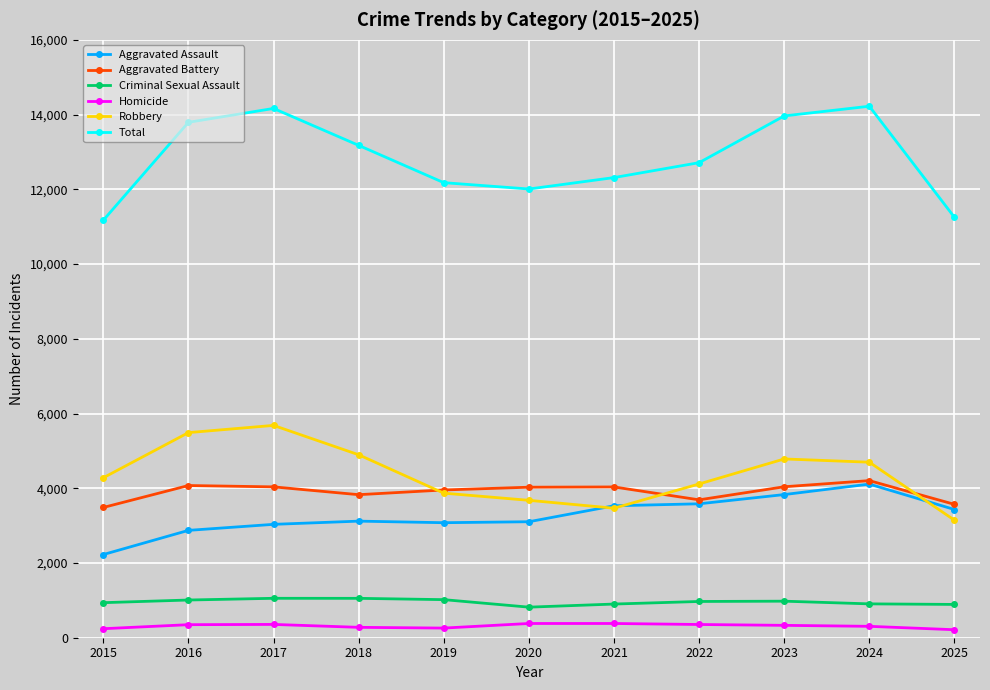

At how many categories does at least one series exceed 4881?

11